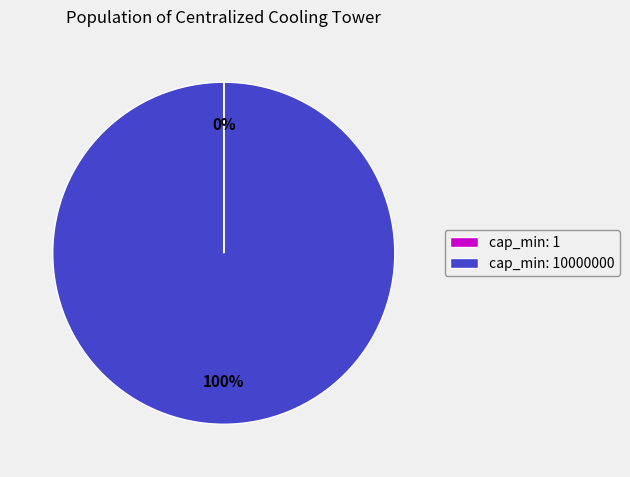

Is there a majority slice in this chart?

Yes